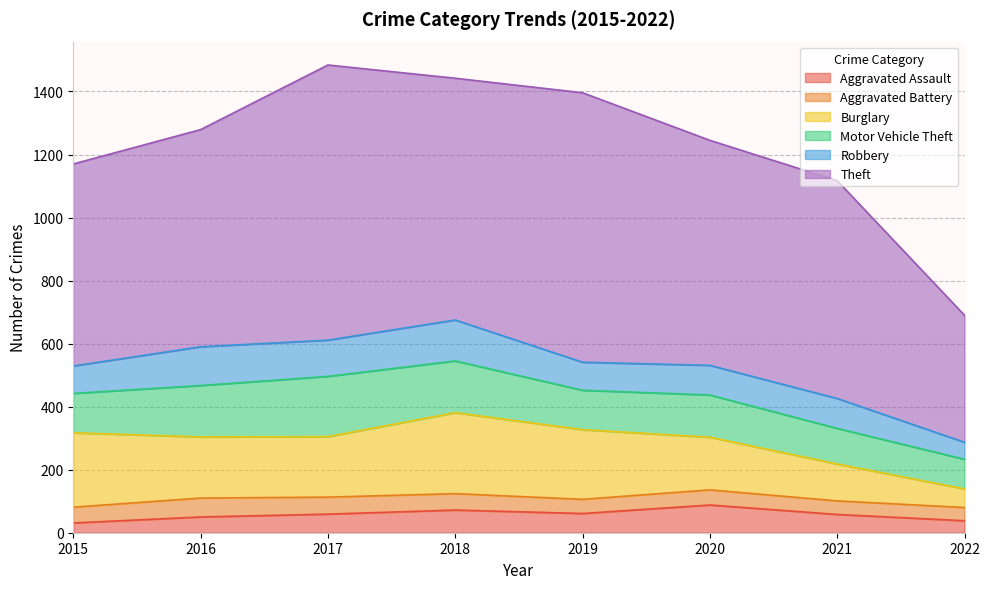

Which series has the widest spread of values?

Theft